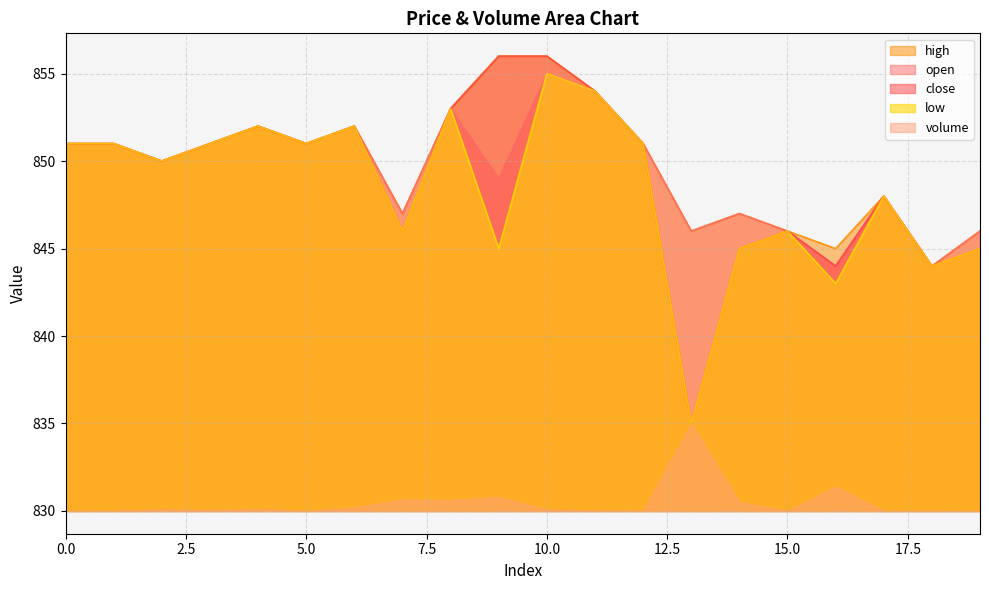

Is it true that high equals 846 at 15?

True